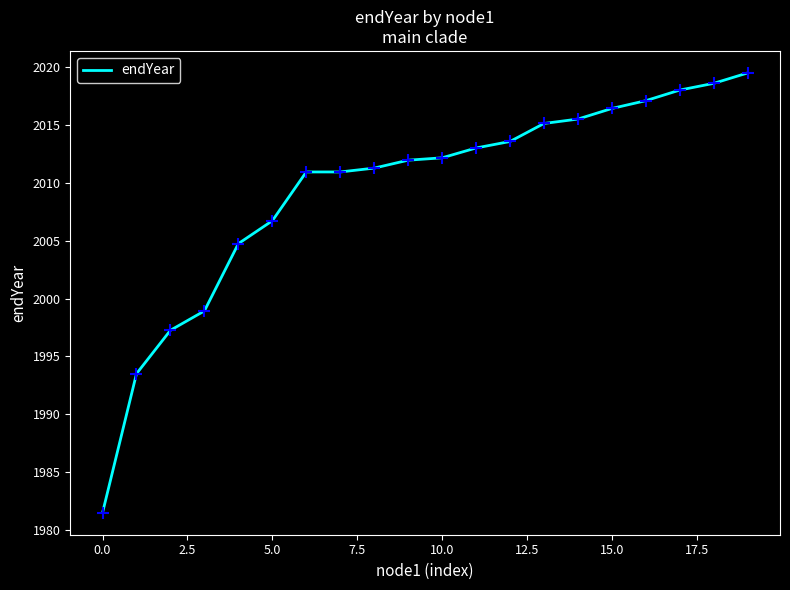

What is the maximum value shown in the chart?

2019.5